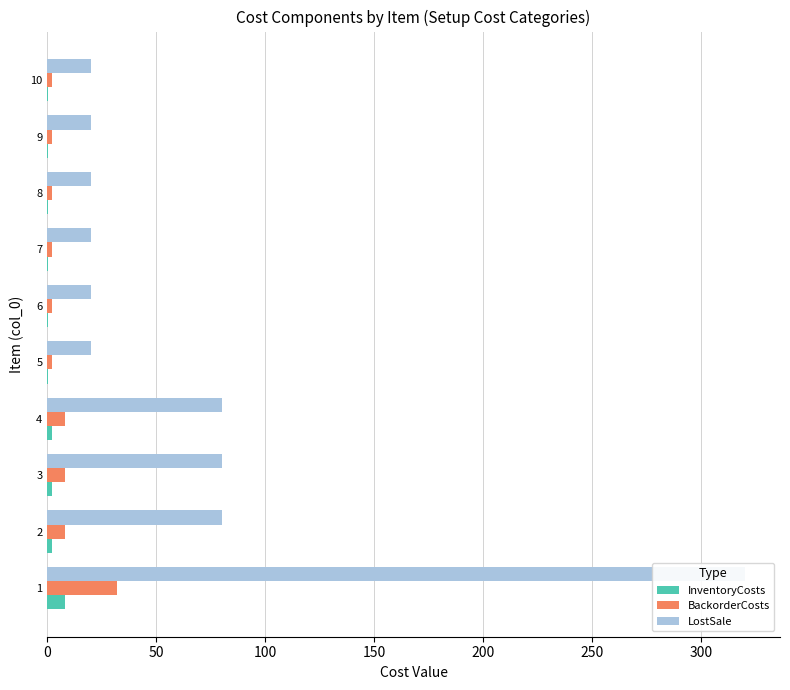

What is the difference between the maximum and minimum values in the BackorderCosts series?

30.0